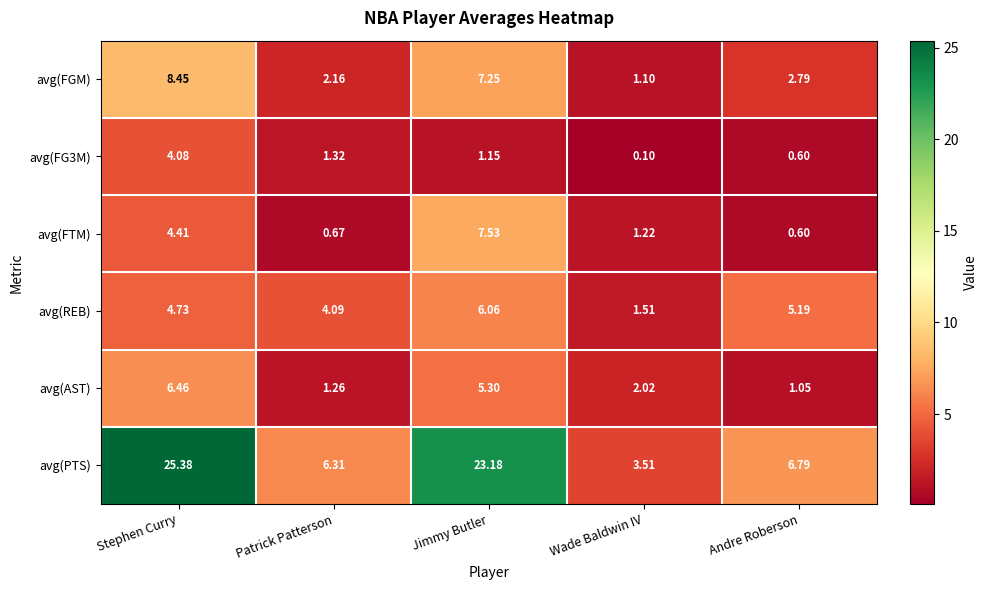

Which series has the widest spread of values?

avg(PTS)